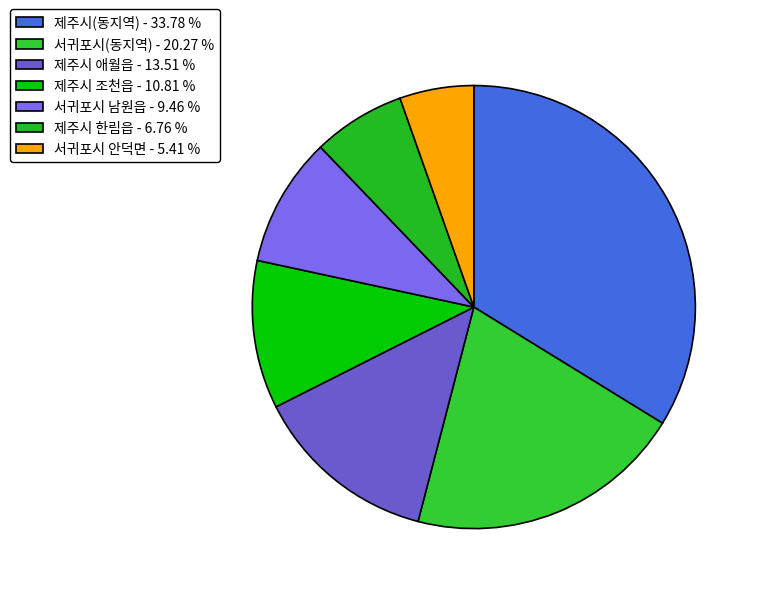

How many segments does this pie chart have?

7